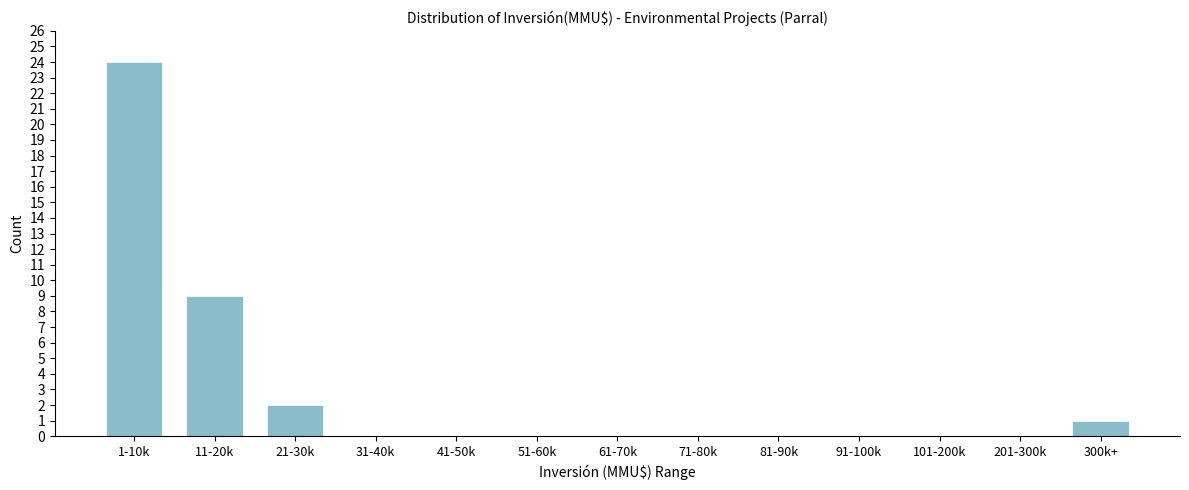

Reading left to right, list all the values displayed in this chart.

1-10k=24	11-20k=9	21-30k=2	31-40k=0	41-50k=0	51-60k=0	61-70k=0	71-80k=0	81-90k=0	91-100k=0	101-200k=0	201-300k=0	300k+=1